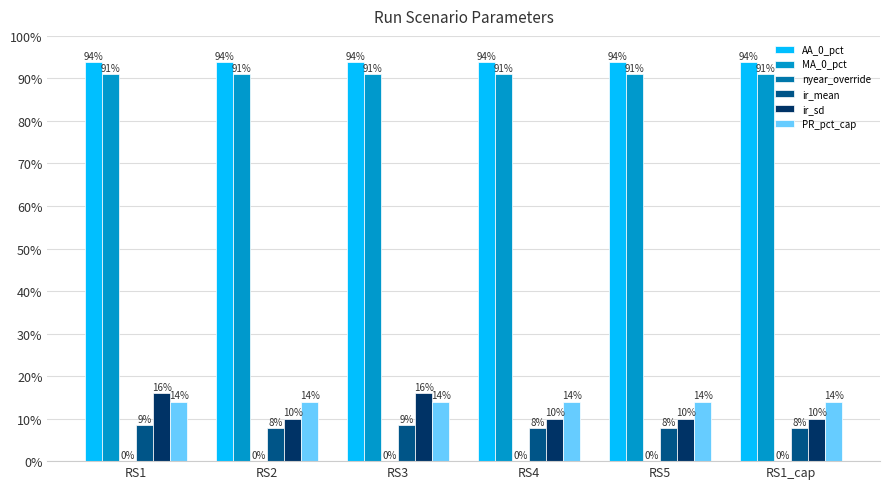

At how many categories does at least one series exceed 0?

6